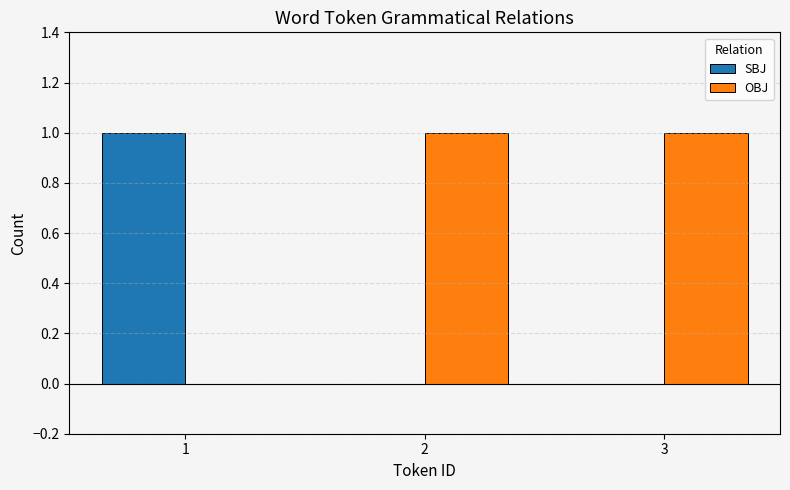

How many groups of bars are there?

3